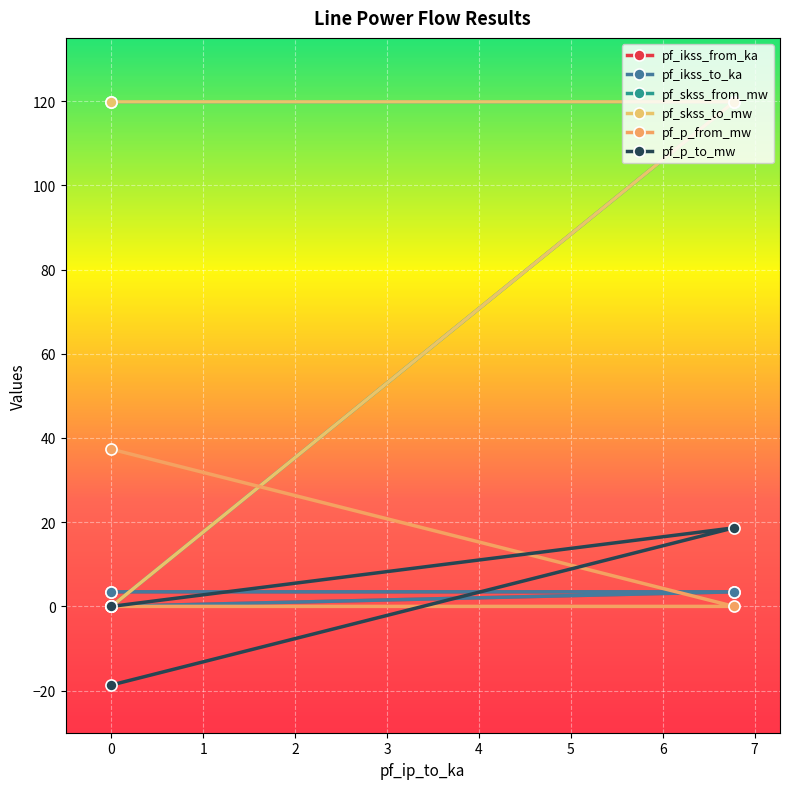

The pf_skss_from_mw series shows 74.0 at 0. True or false?

False